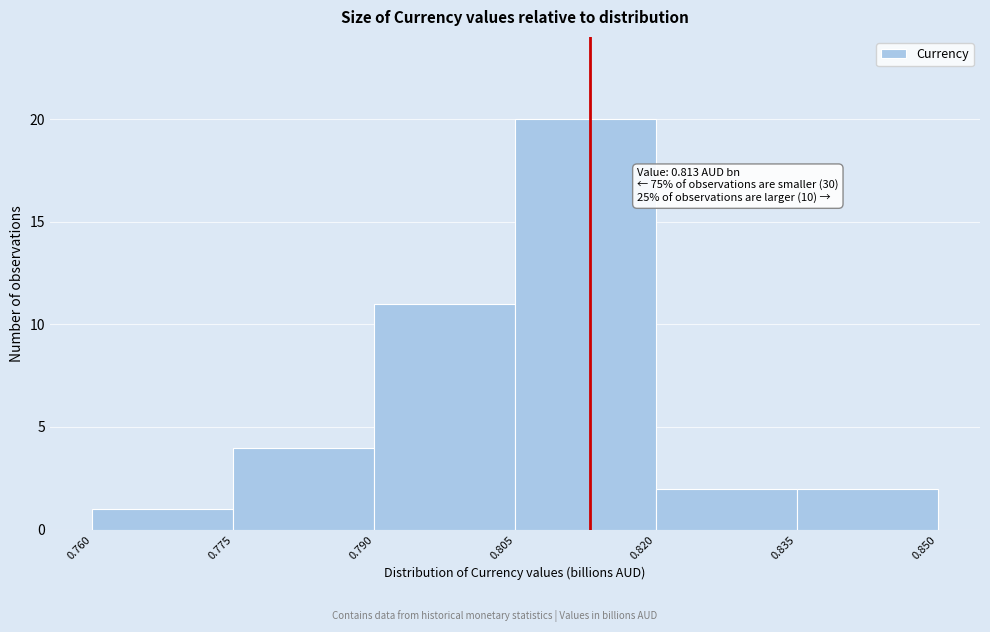

Which range on the x-axis has the tallest bar?

0.805 to 0.820